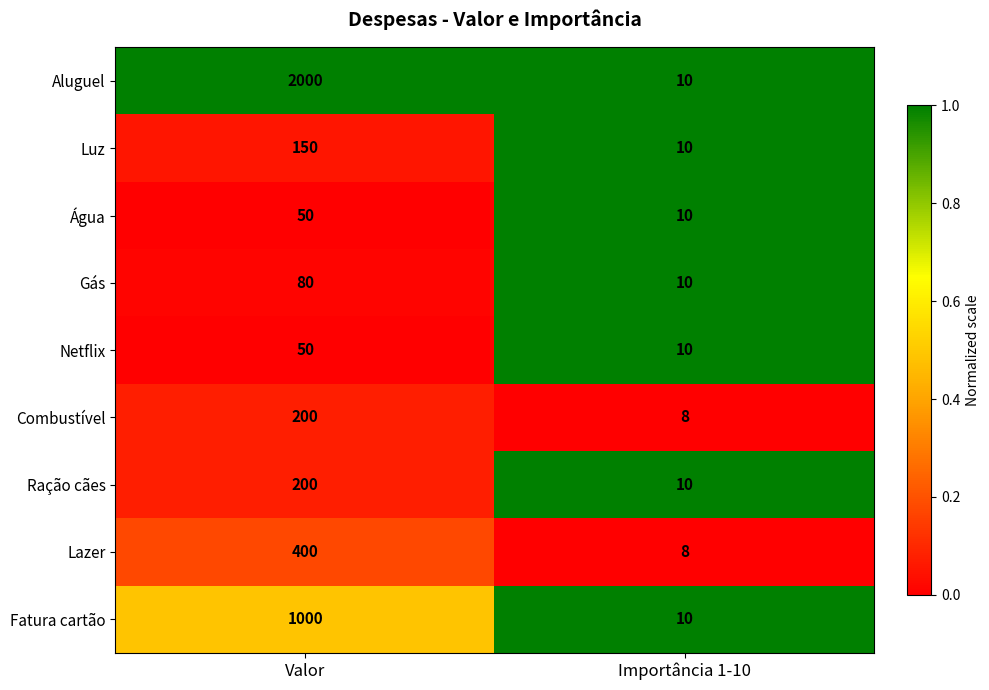

Reading left to right, what are all the values shown in this chart?

Aluguel: Valor=2000	Importância 1-10=10
Luz: Valor=150	Importância 1-10=10
Água: Valor=50	Importância 1-10=10
Gás: Valor=80	Importância 1-10=10
Netflix: Valor=50	Importância 1-10=10
Combustível: Valor=200	Importância 1-10=8
Ração cães: Valor=200	Importância 1-10=10
Lazer: Valor=400	Importância 1-10=8
Fatura cartão: Valor=1000	Importância 1-10=10